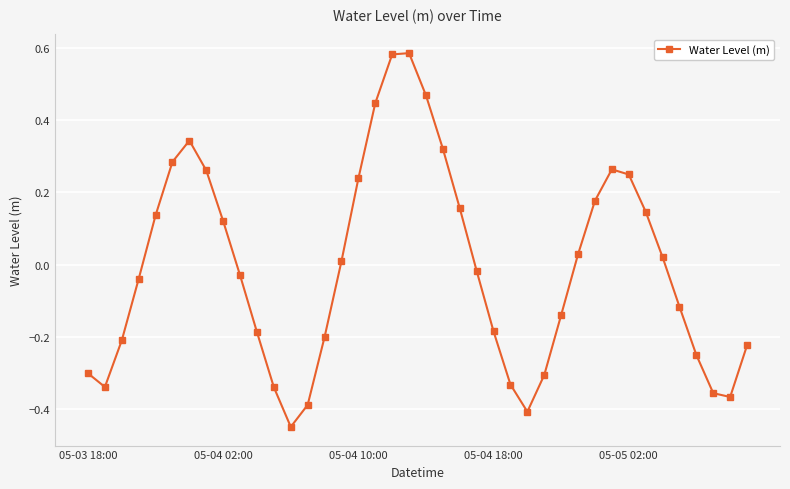

What is the difference between the maximum and minimum values?

1.0